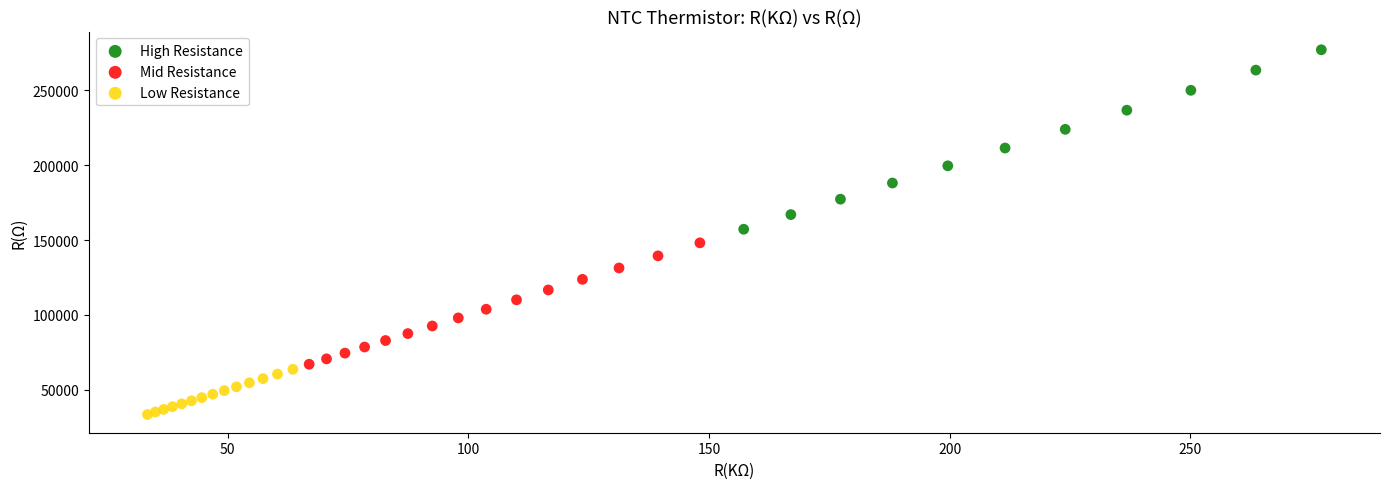

Which series has the widest spread of Y values?

High Resistance